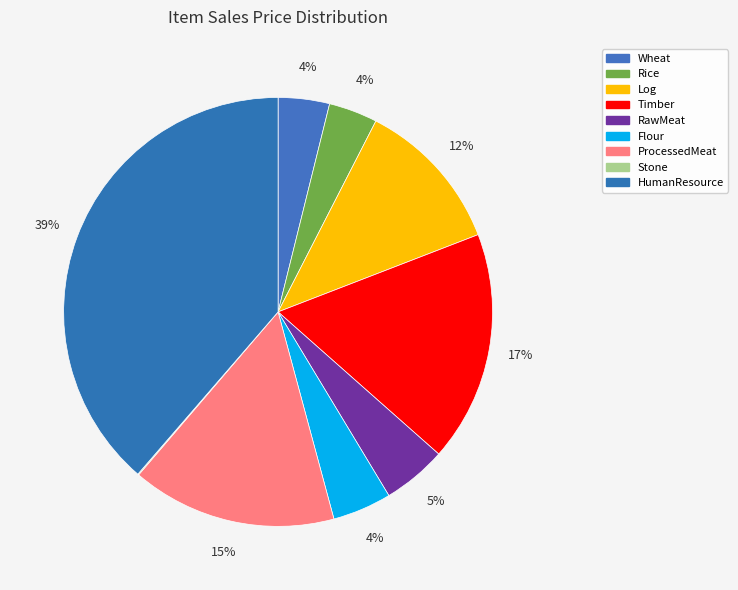

Between Log and Flour, which is larger?

Log